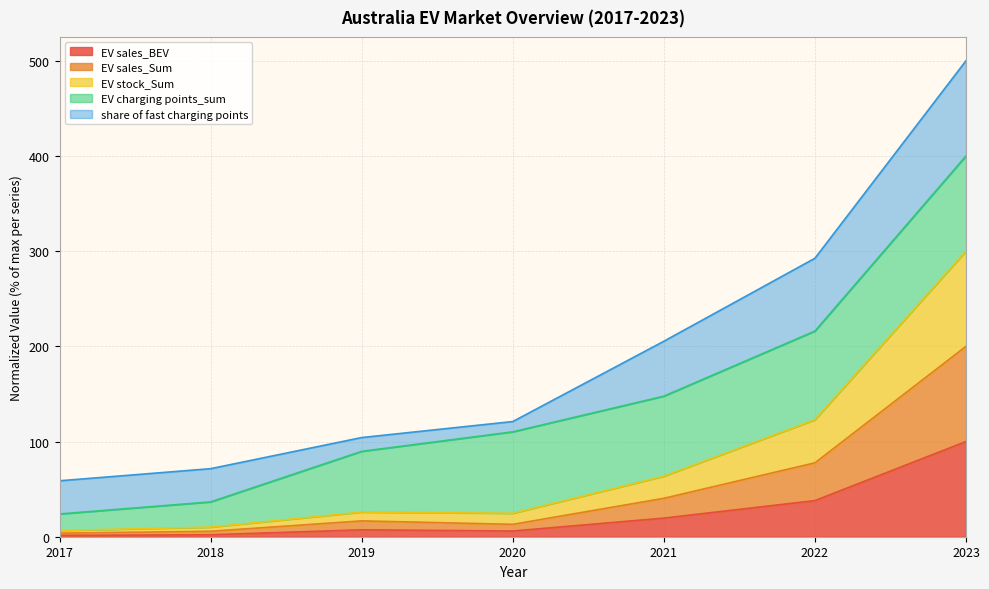

At which category is the sum across all series the highest?

2023